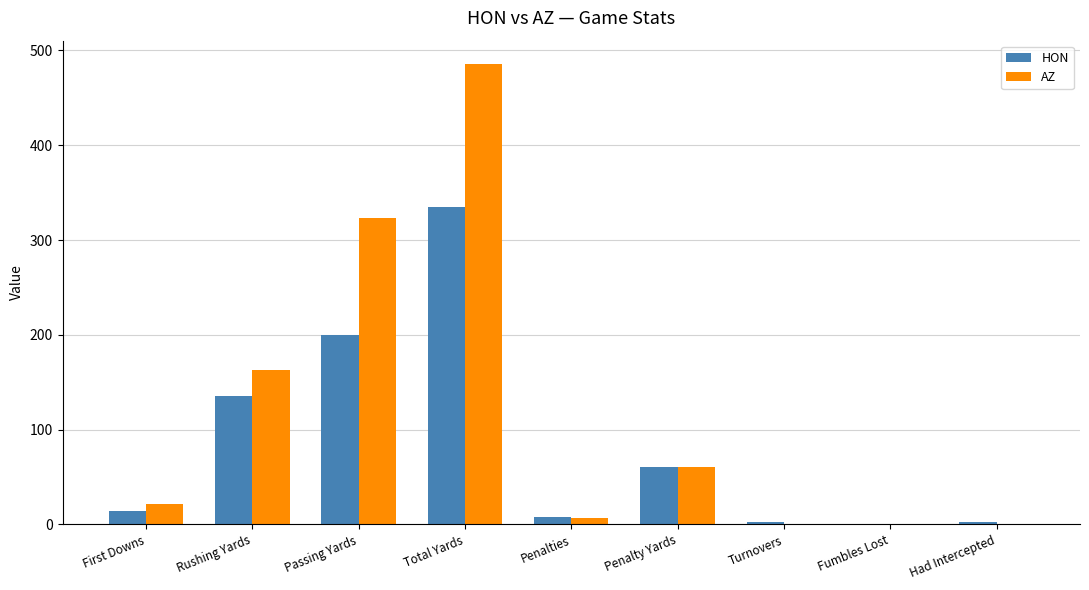

At which label is AZ closest to 243?

Rushing Yards